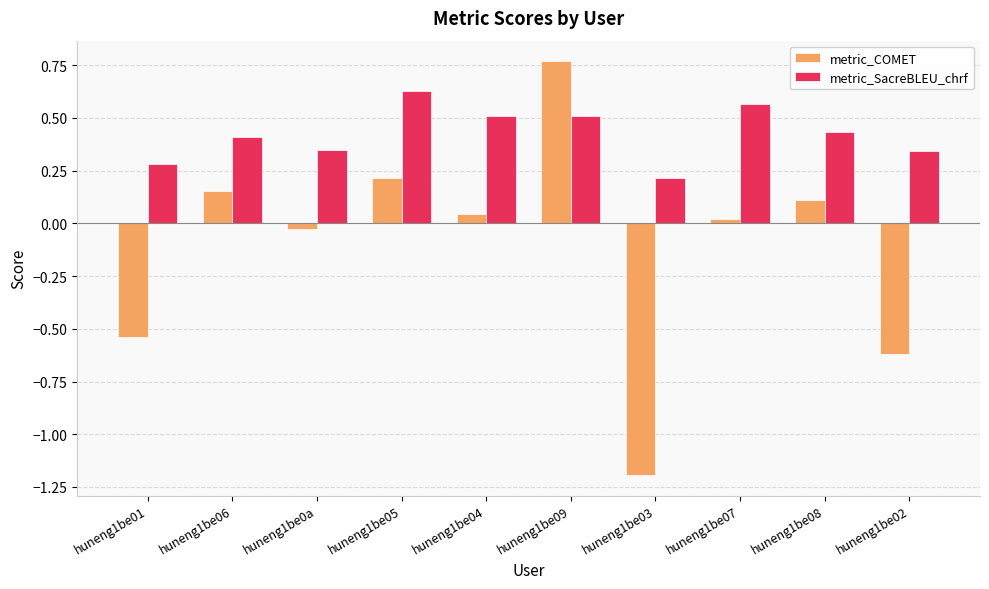

Count the number of data series in this chart.

2